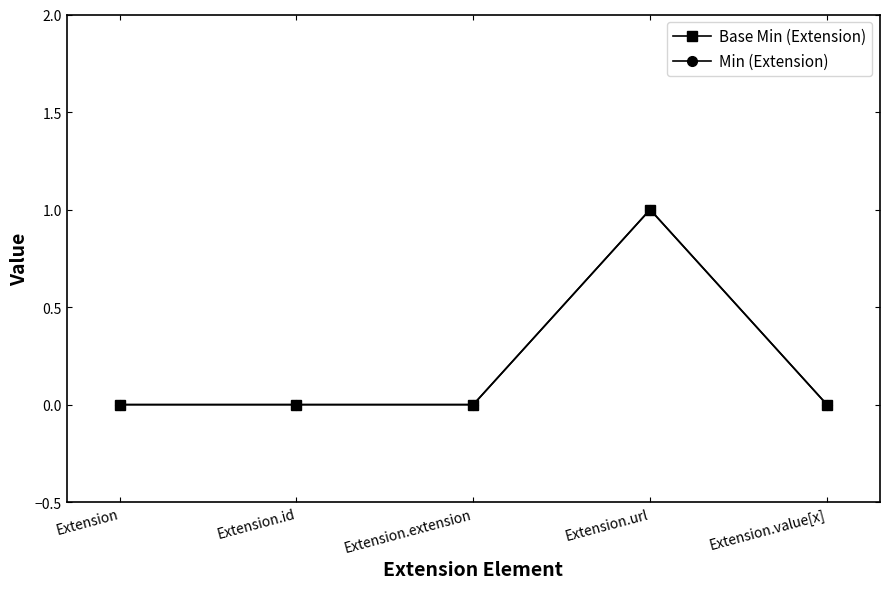

Does the chart have visible grid lines?

No